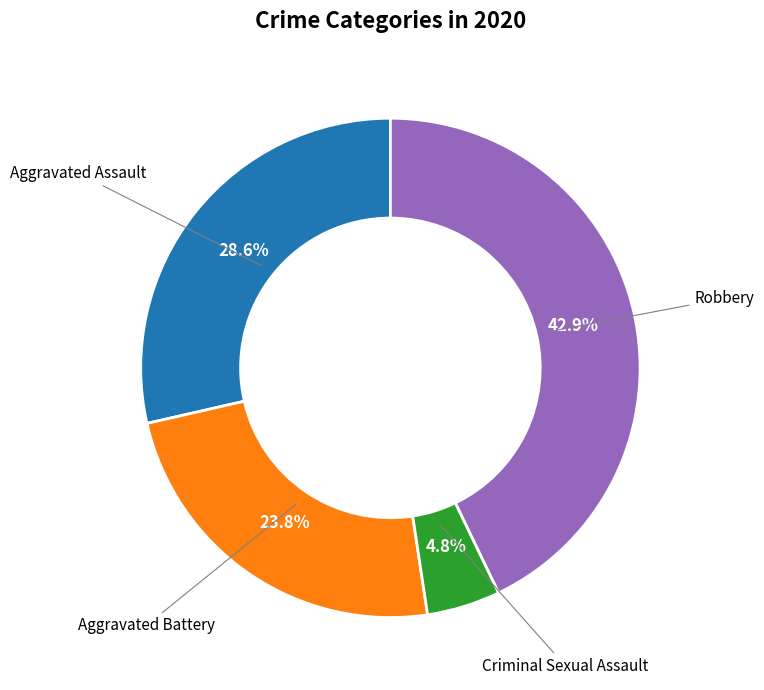

Is there any slice that represents more than half of the pie?

No